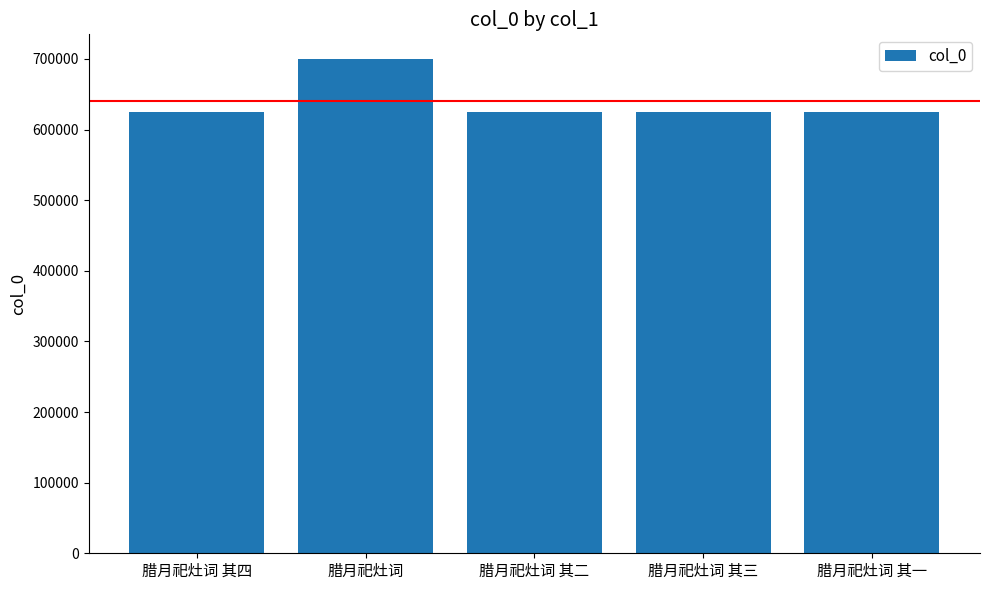

Approximately how many times larger is the value at 腊月祀灶词 其四 compared to 腊月祀灶词?

0.9